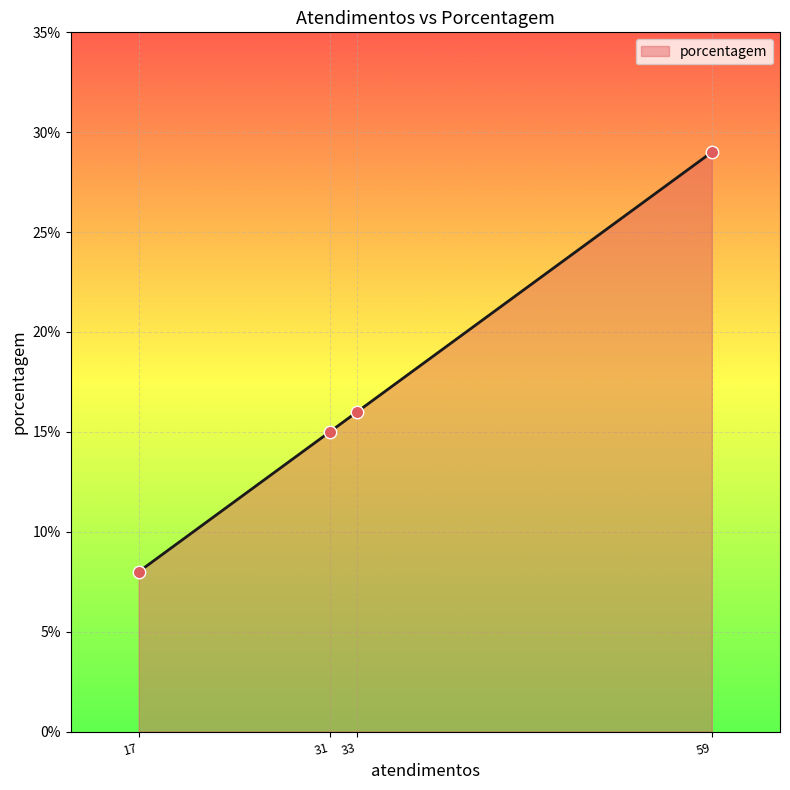

What is the change in value from 31 to 33?

+1